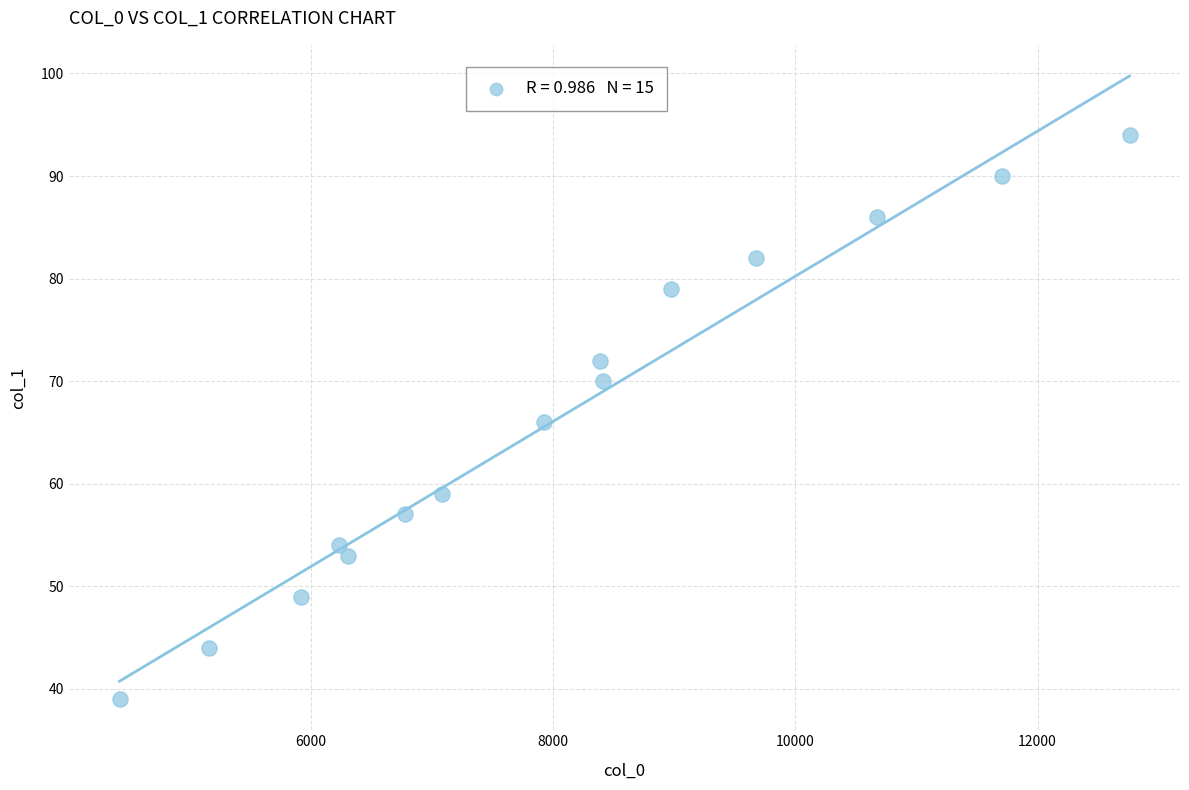

What is the range of X values (max minus min)?

8341